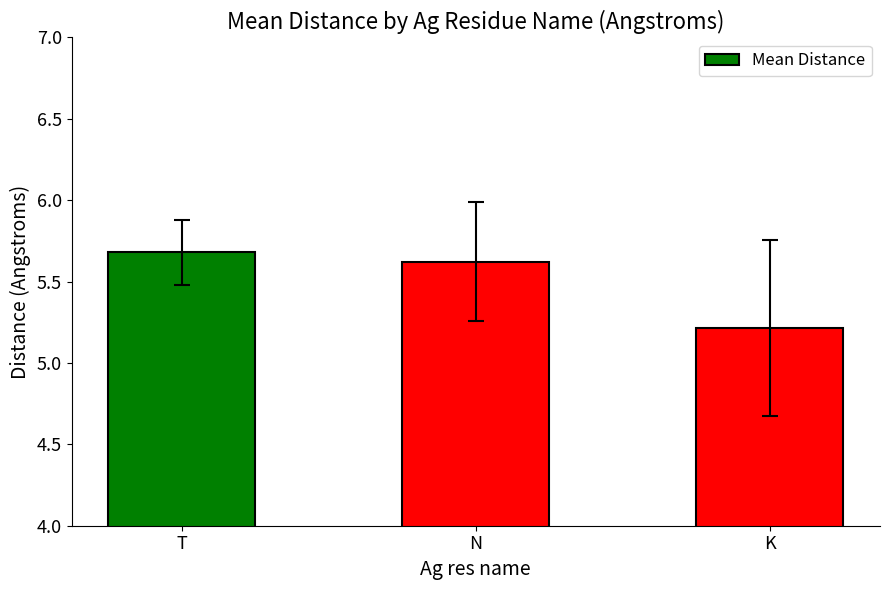

Is it true that the value at N is 5.6?

True